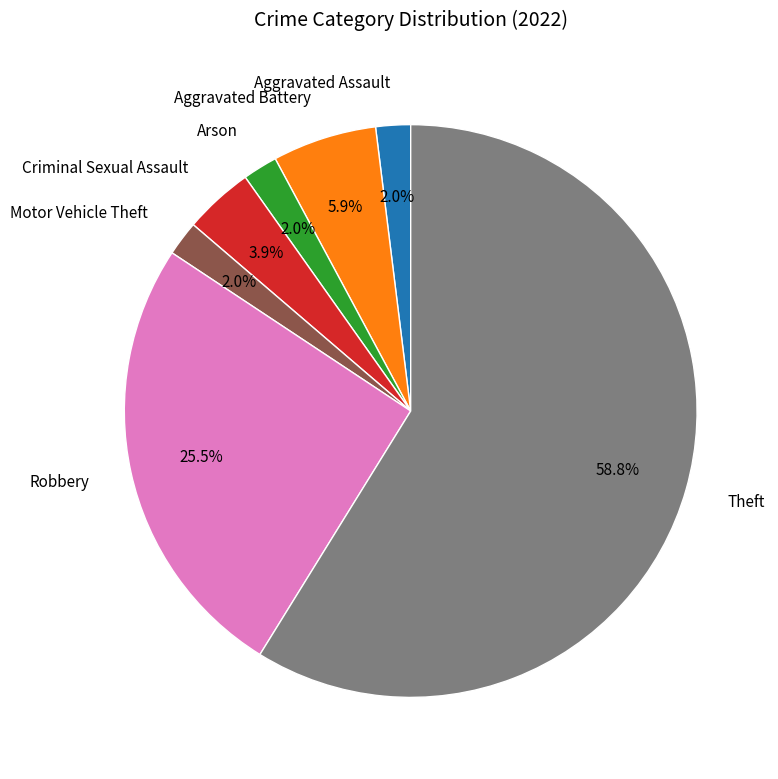

Does Motor Vehicle Theft represent more than half of the total?

No